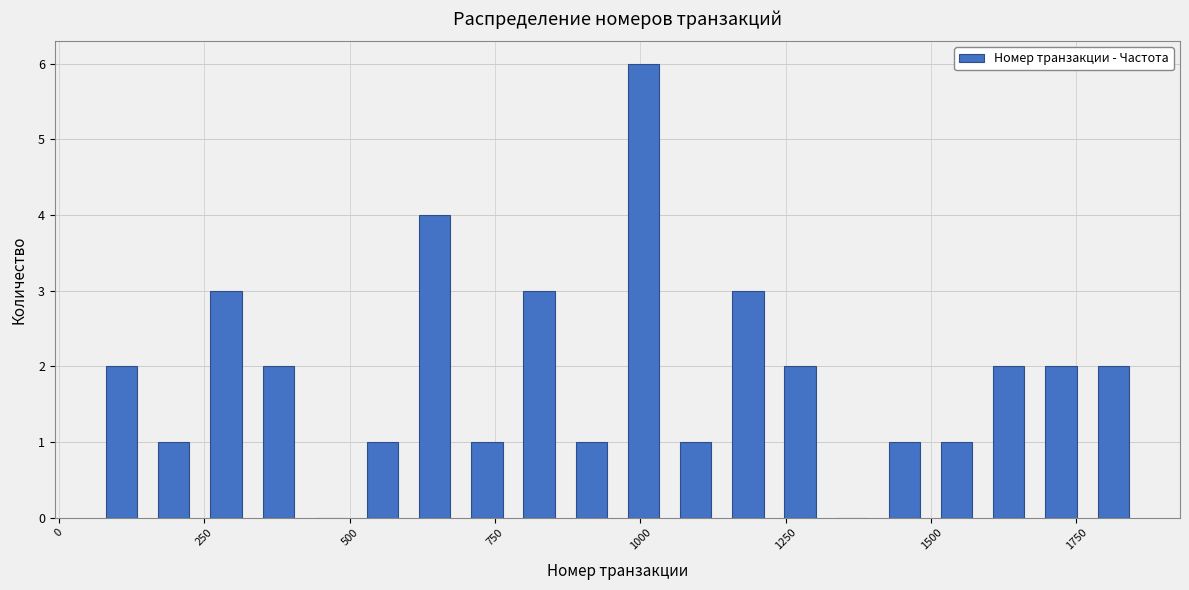

Read against the x-axis, roughly where is the centre of the tallest bar?

1000